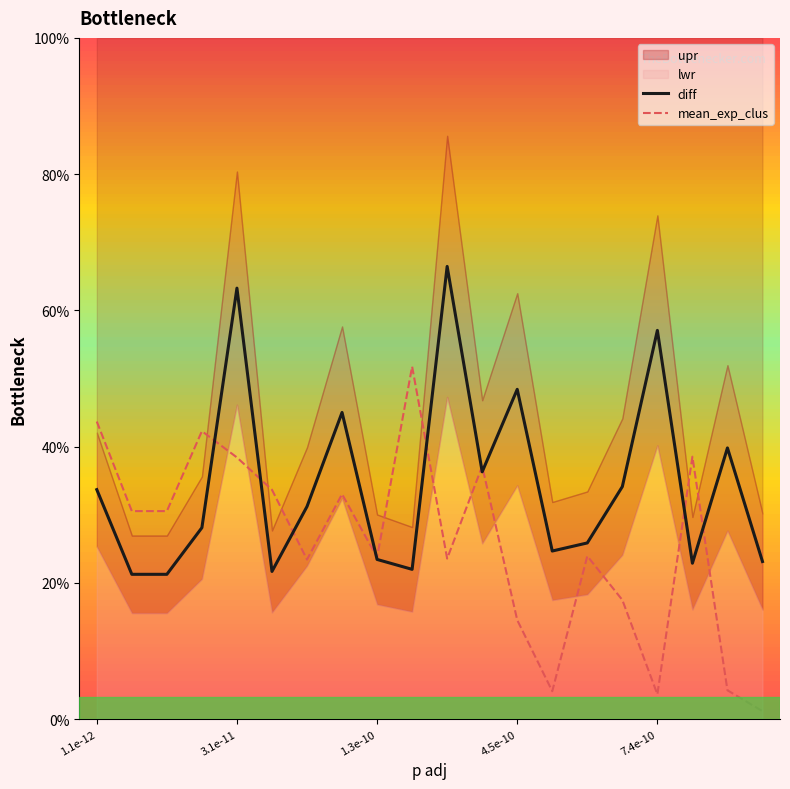

At which label is mean_exp_clus closest to 0?

19